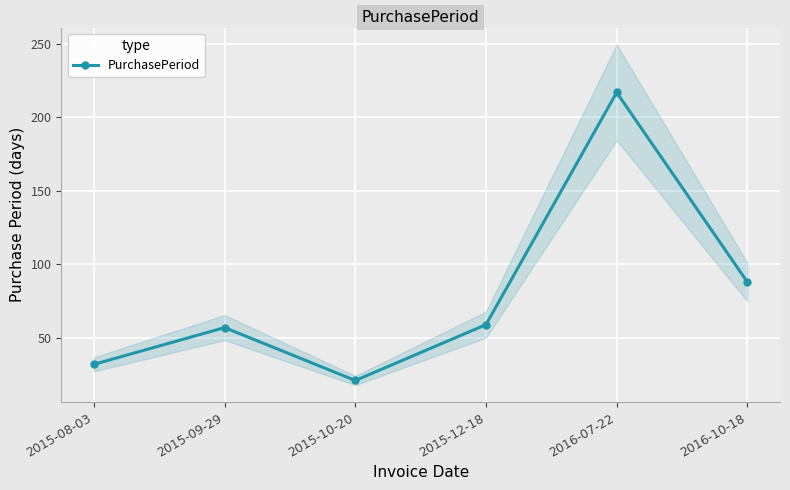

At which label does the data first exceed 59?

2016-07-22